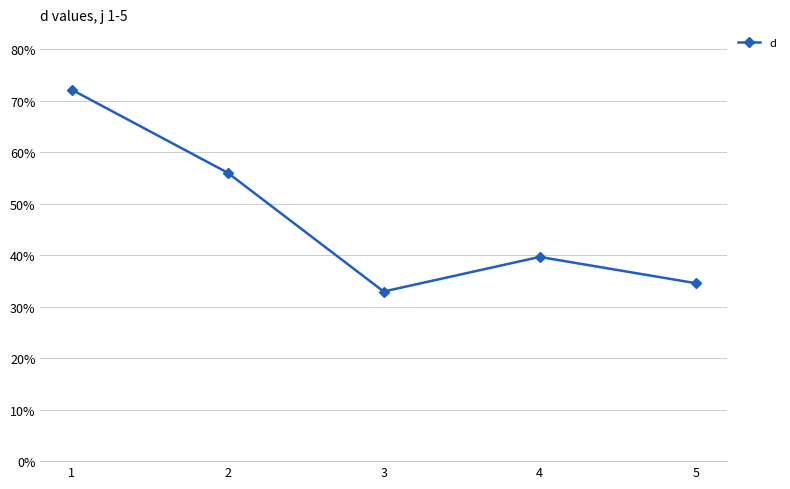

Where does the data first go above 39?

1